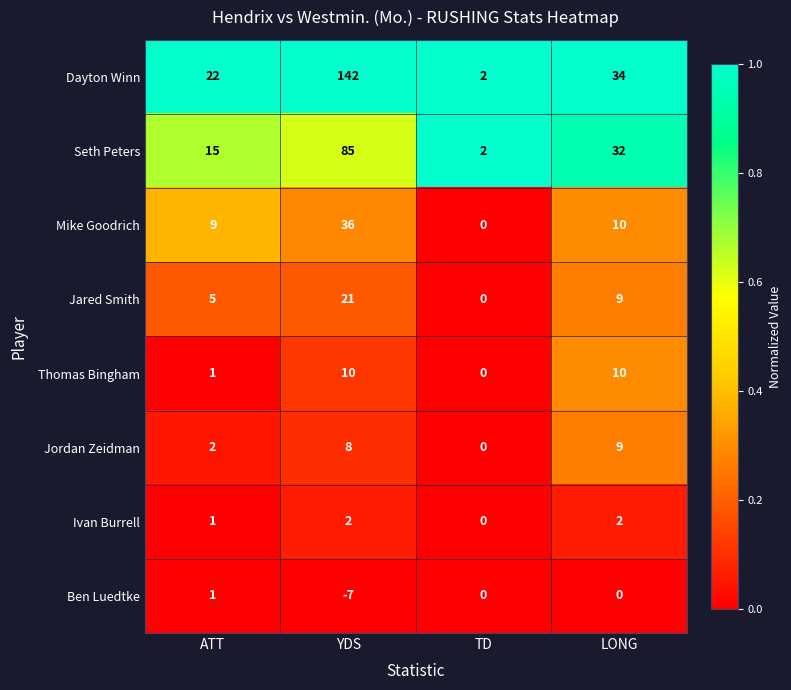

How many data points does each series have?

4